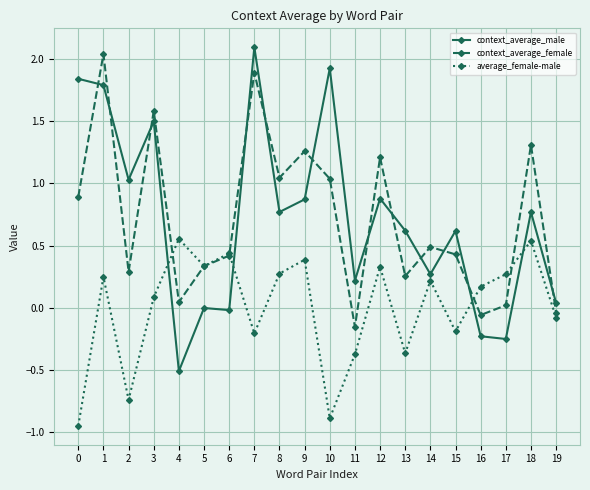

True or false: context_average_male and context_average_female cross at least once.

True